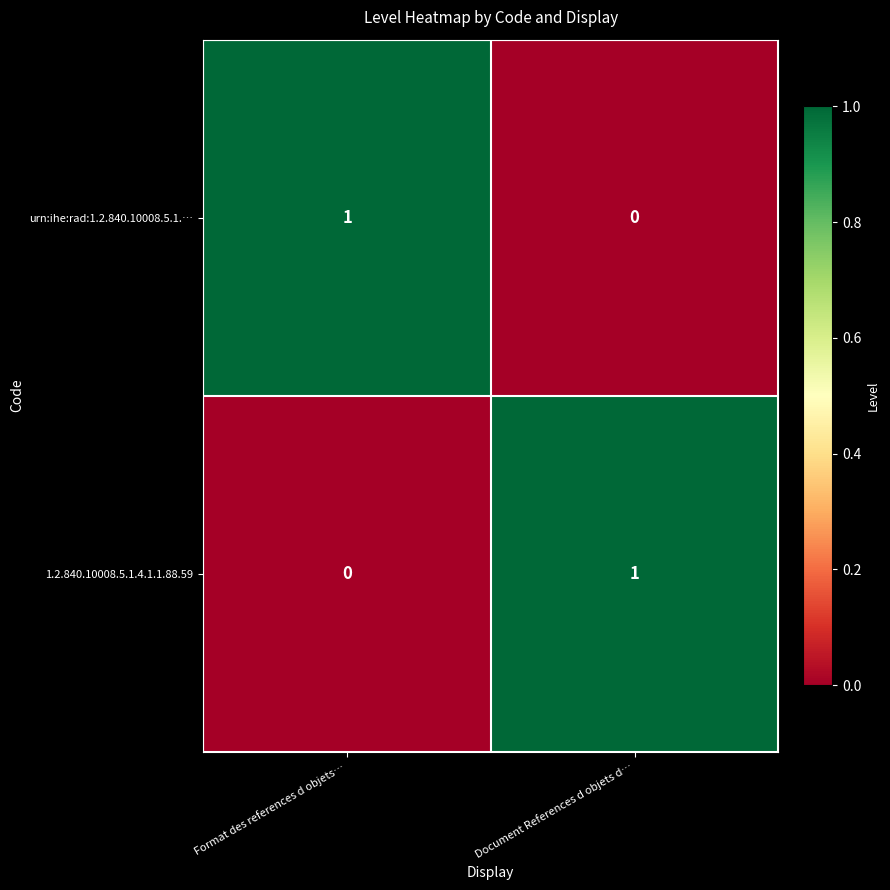

List the labels in order of 1.2.840.10008.5.1.4.1.1.88.59 value, smallest first.

Format des references d objets…, Document References d objets d…